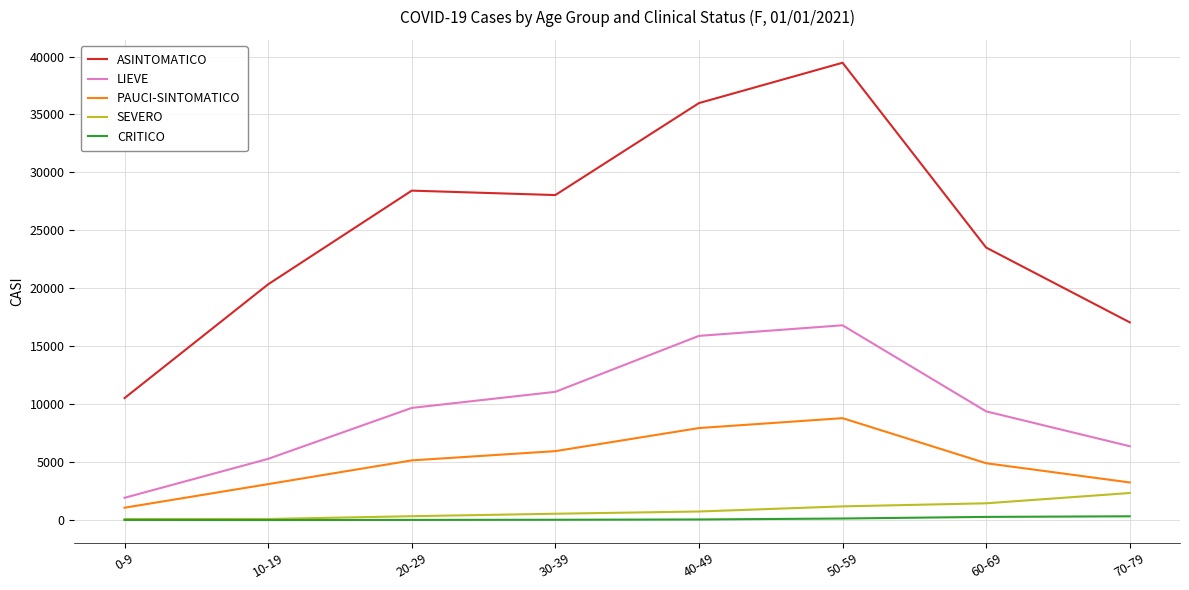

True or false: LIEVE and CRITICO intersect in this chart.

False